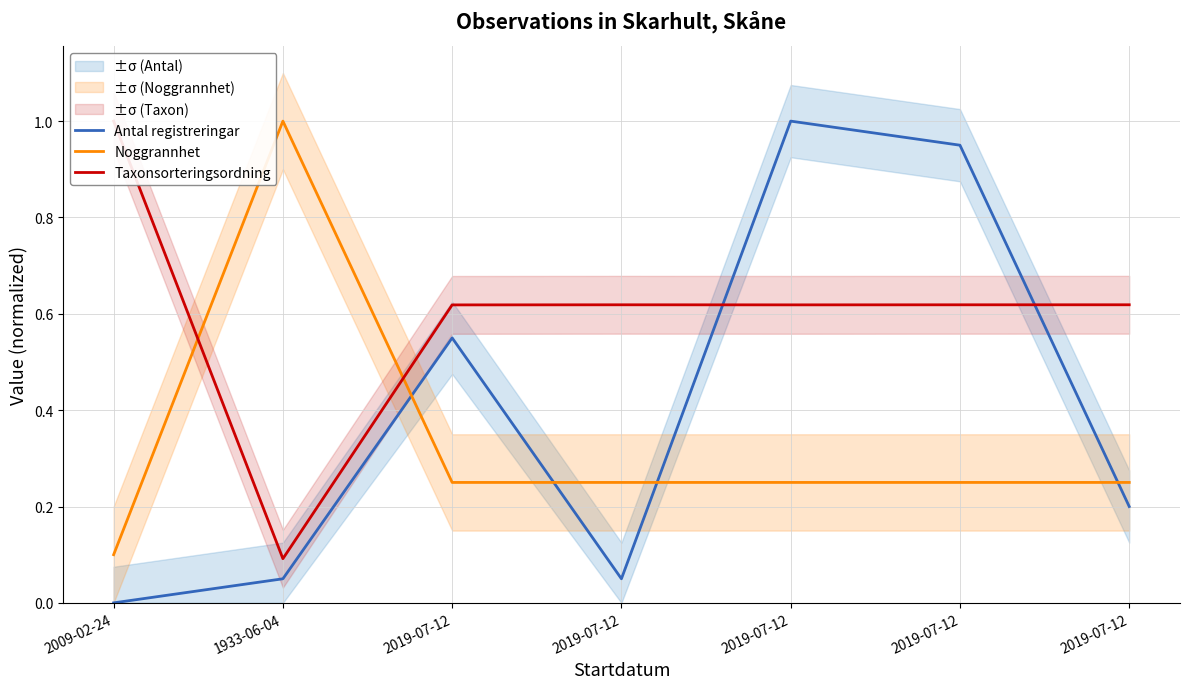

What is the total value across all series at 2019-07-12?

1.4